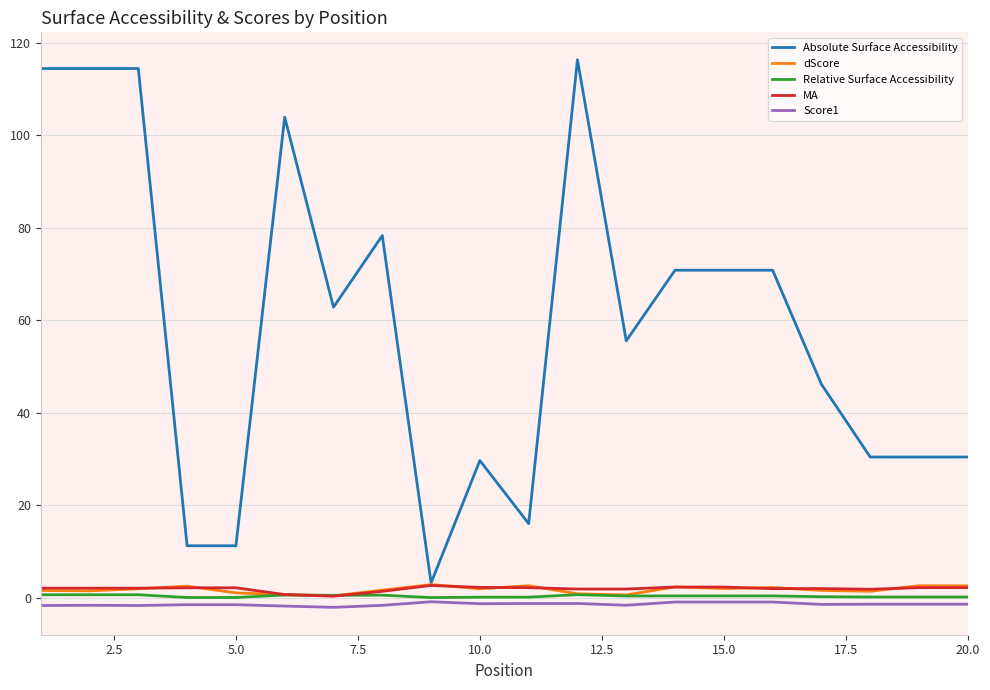

Which series has the largest total across all categories?

Absolute Surface Accessibility